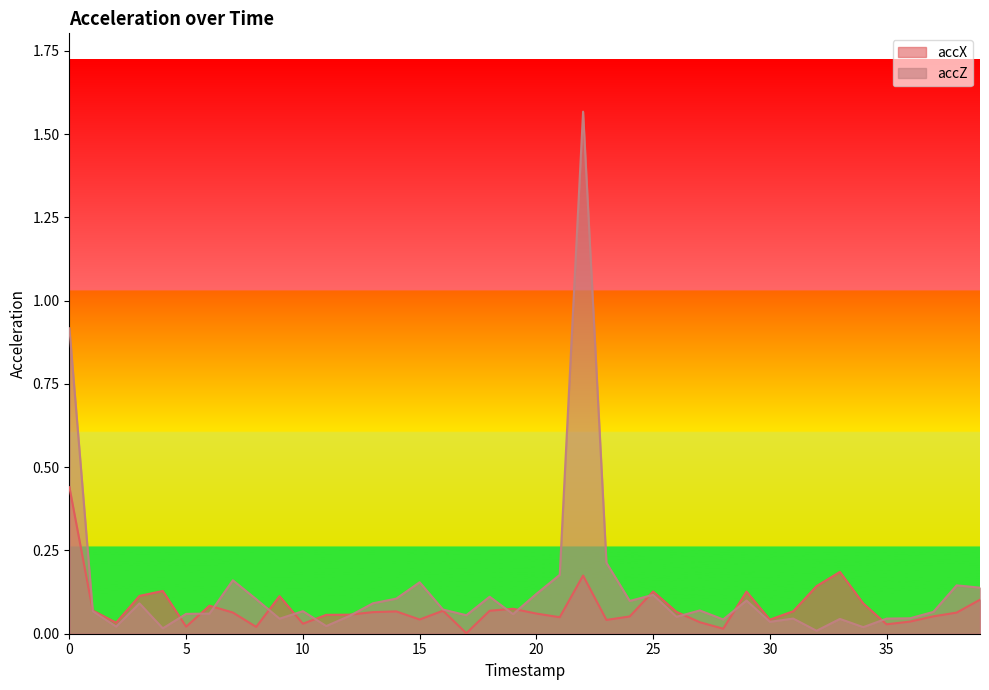

How many times do accX and accZ cross each other?

14